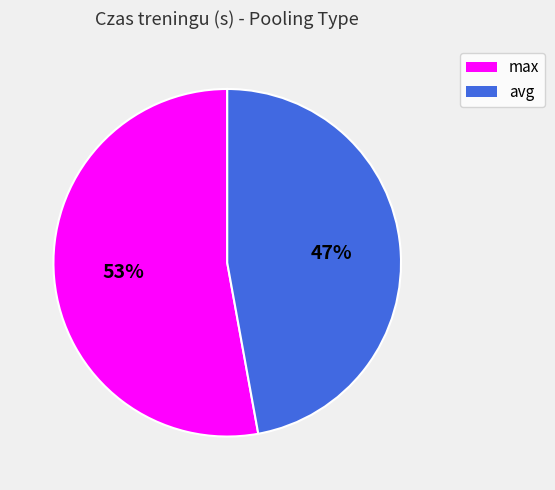

Does any single category account for the majority?

Yes